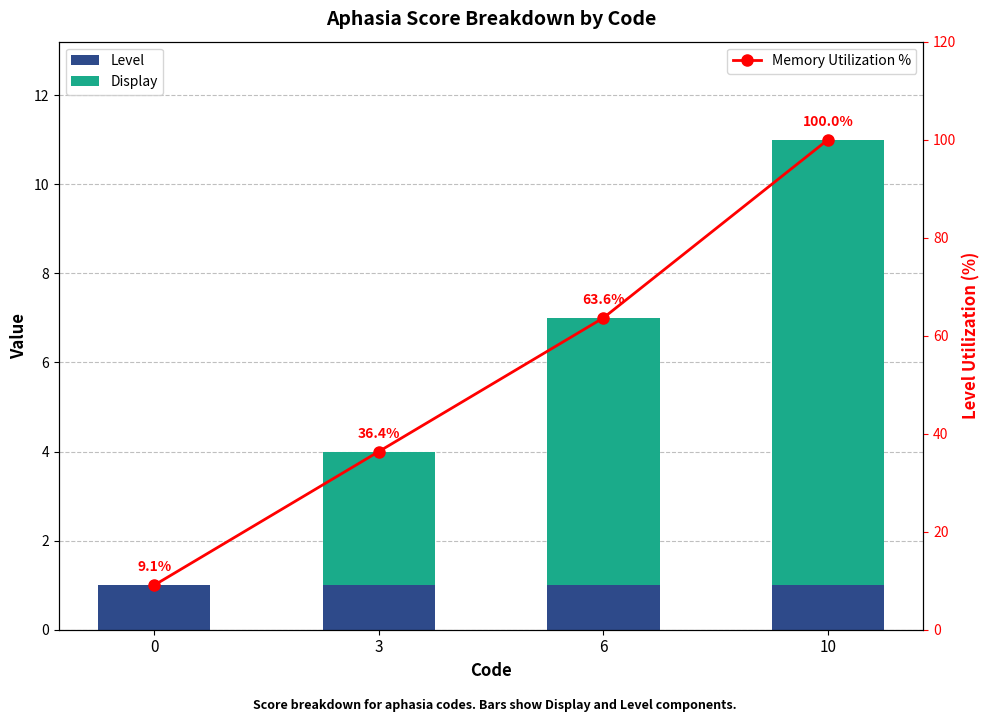

Which series has the largest total across all categories?

Memory Utilization %